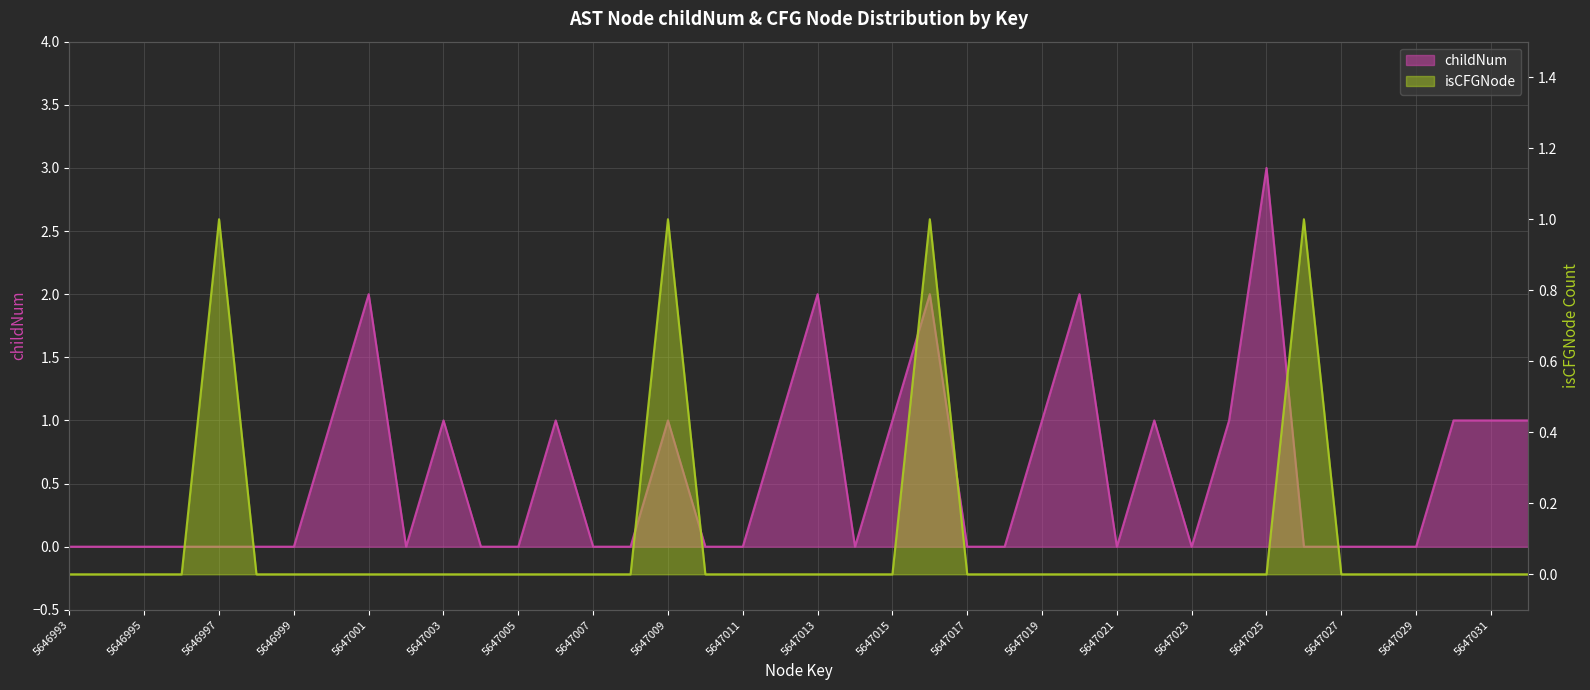

Reading left to right, list all the values displayed in this chart.

childNum: 0	0	0	0	0	0	0	1	2	0	1	0	0	1	0	0	1	0	0	1	2	0	1	2	0	0	1	2	0	1	0	1	3	0	0	0	0	1	1	1
isCFGNode_count: 0	0	0	0	1	0	0	0	0	0	0	0	0	0	0	0	1	0	0	0	0	0	0	1	0	0	0	0	0	0	0	0	0	1	0	0	0	0	0	0